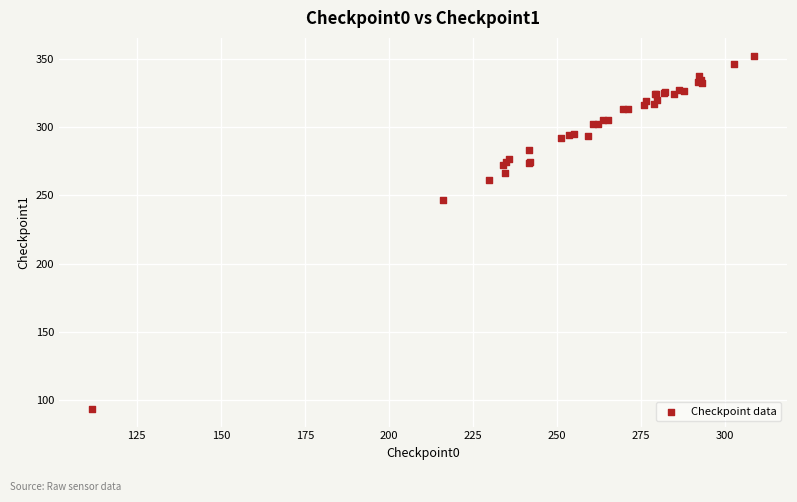

What Y value in the scatter plot is closest to 223?

246.7